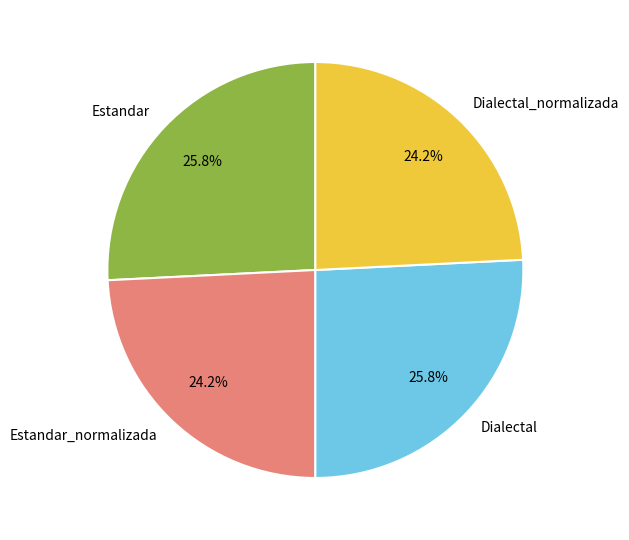

To the nearest percent, what is the average slice percentage?

25%